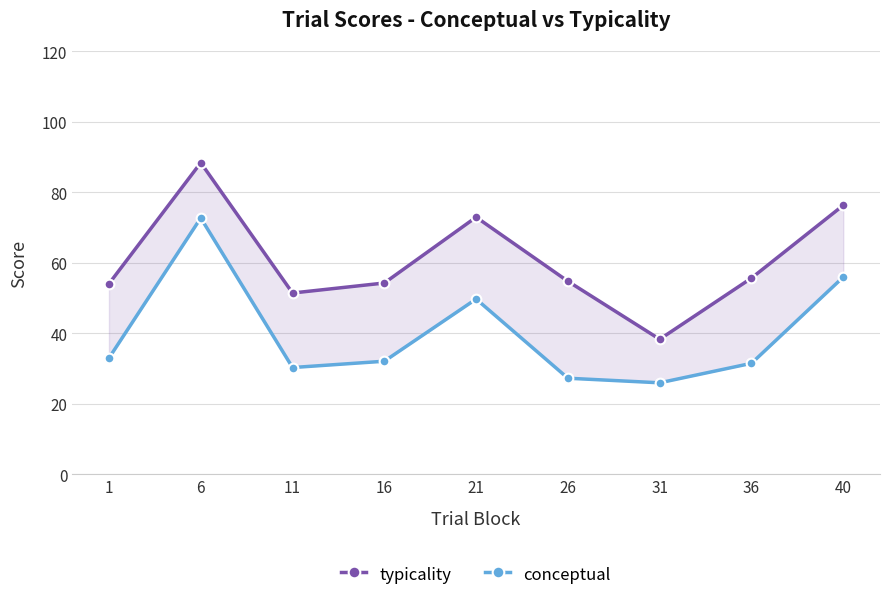

Is the value of conceptual at 26 greater than the value of typicality at 26?

No